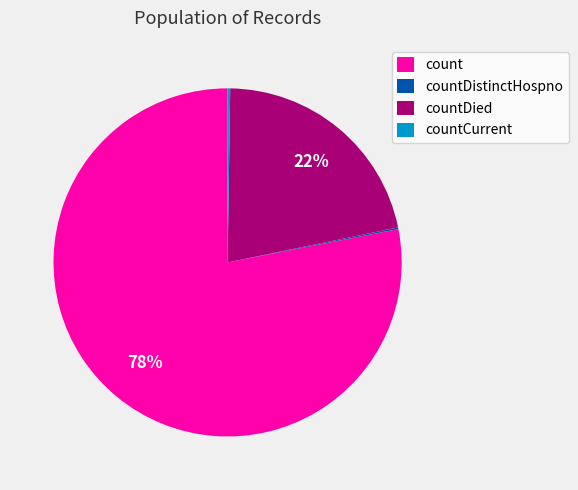

What is the largest slice in the pie chart?

count